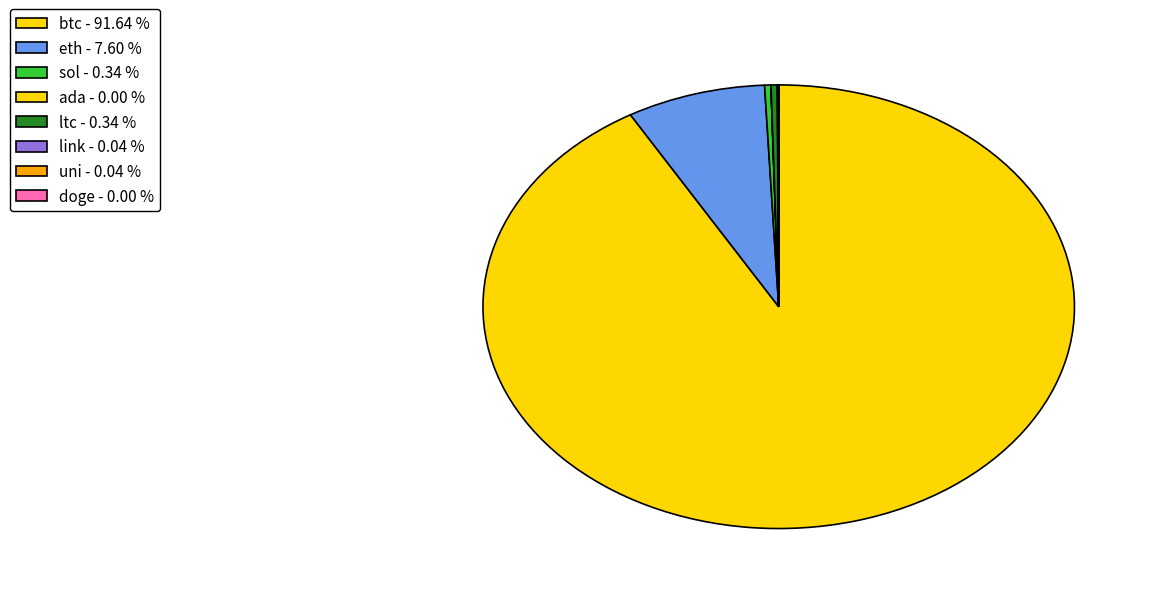

Is btc the majority of the pie?

Yes